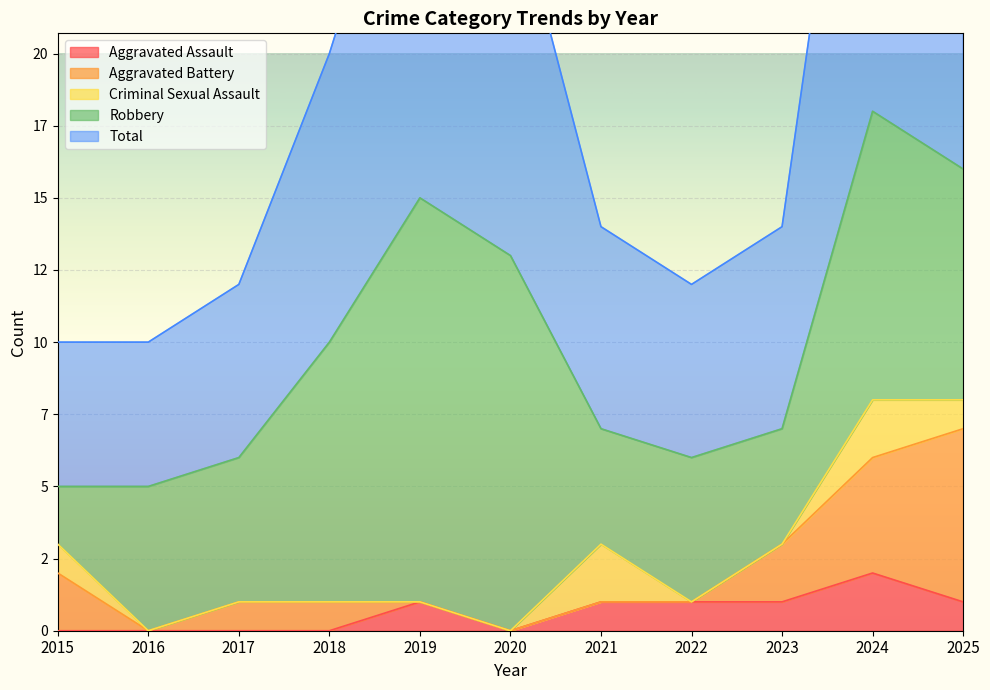

Which series has the widest spread of values?

Total